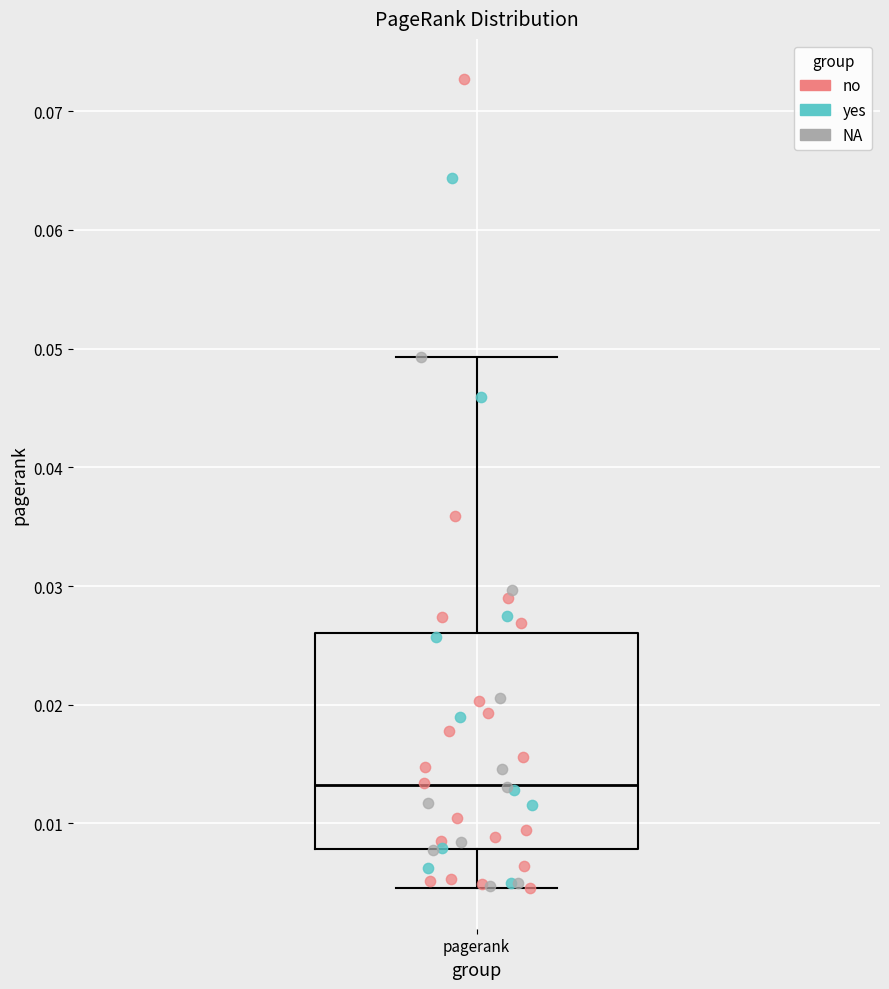

Transcribe this box plot: give where the median line is, the range the box spans, and where the two whiskers end, as read against the y-axis. The values are not printed on the chart, so give them approximately, as read against the axis.

median 0.013, box 0.008 to 0.026, whiskers 0.005 to 0.049